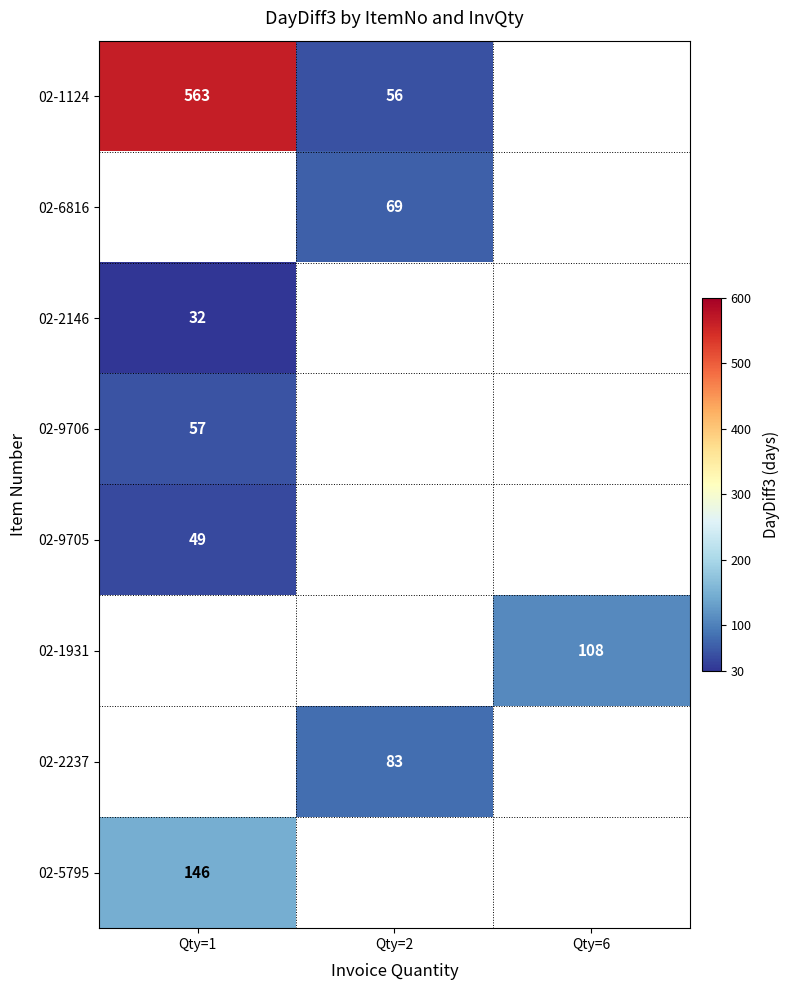

What is the spread (max minus min) of values at Qty=1?

531.0